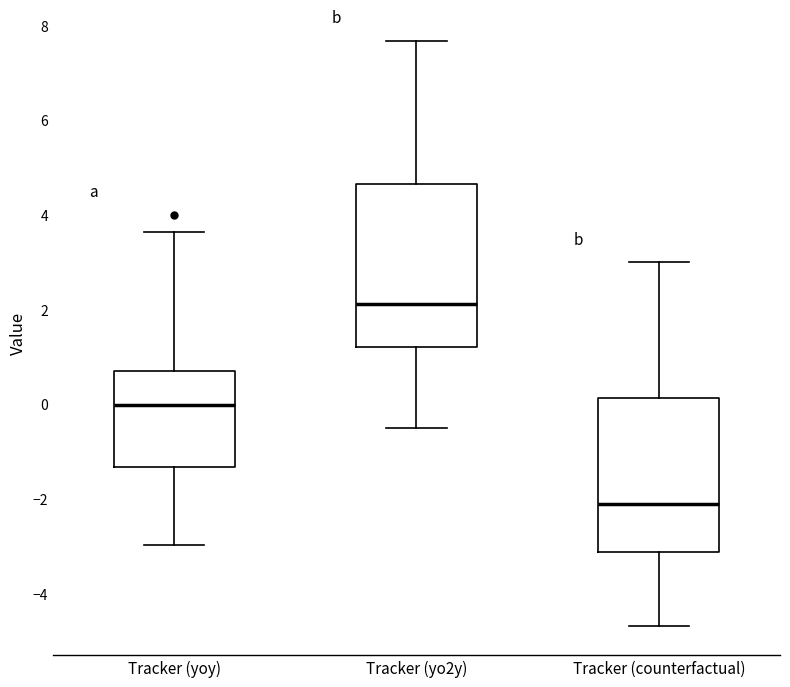

Reading left to right, read every box against the y-axis: the position of its median line, the range the box covers, and the ends of its whiskers. The values are not printed on the chart, so give them approximately, as read against the axis.

Tracker (yoy): median 0.0, box -1.4 to 0.8, whiskers -3.0 to 3.6
Tracker (yo2y): median 2.2, box 1.2 to 4.6, whiskers -0.4 to 7.6
Tracker (counterfactual): median -2.2, box -3.2 to 0.2, whiskers -4.6 to 3.0